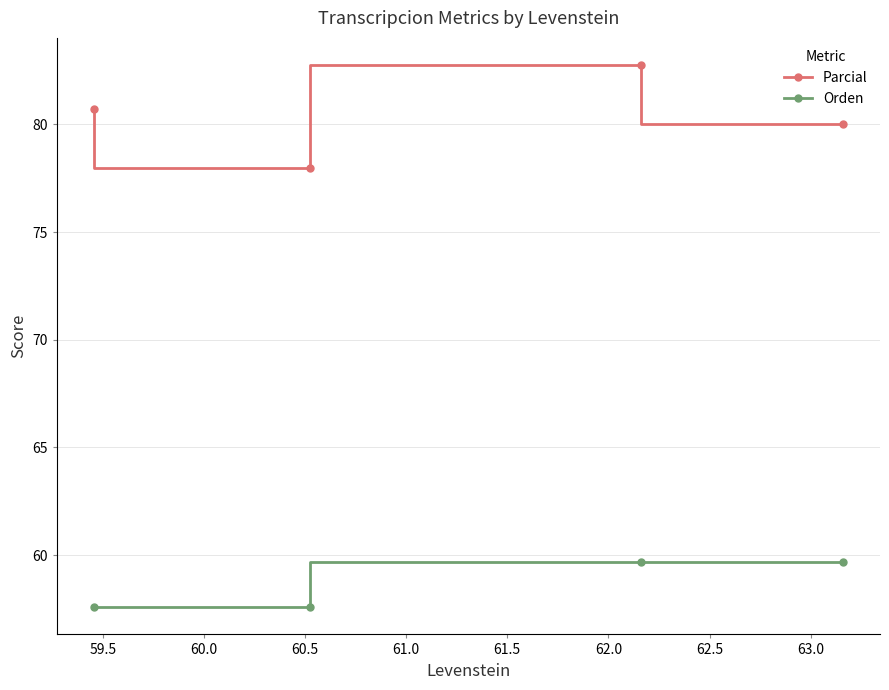

Reading left to right, what are all the values shown in this chart?

Parcial: 80.7	78.0	82.8	80.0
Orden: 57.6	57.6	59.7	59.7